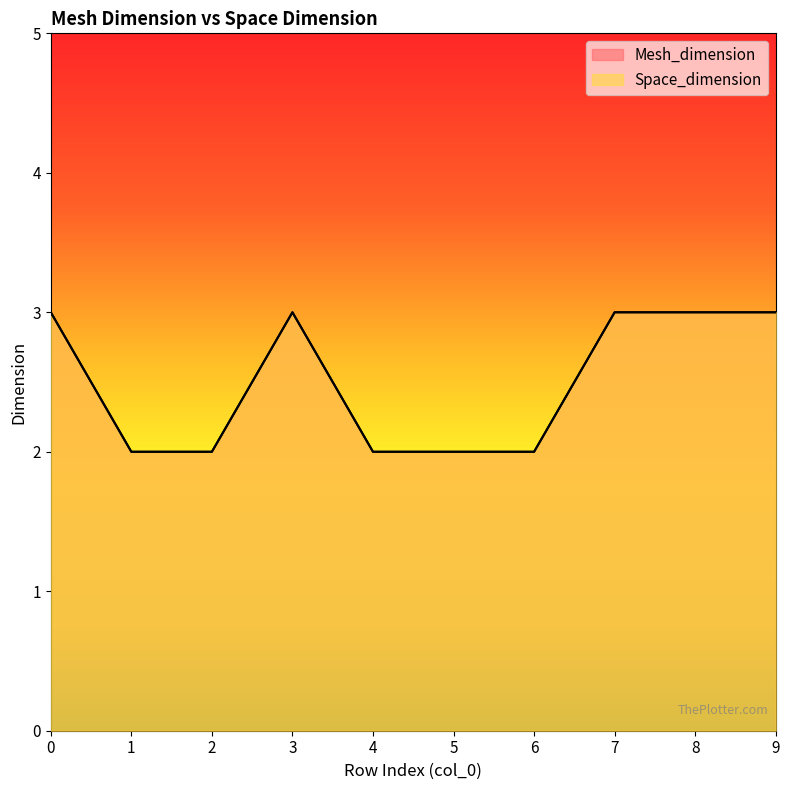

True or false: Mesh_dimension and Space_dimension cross at least once.

False